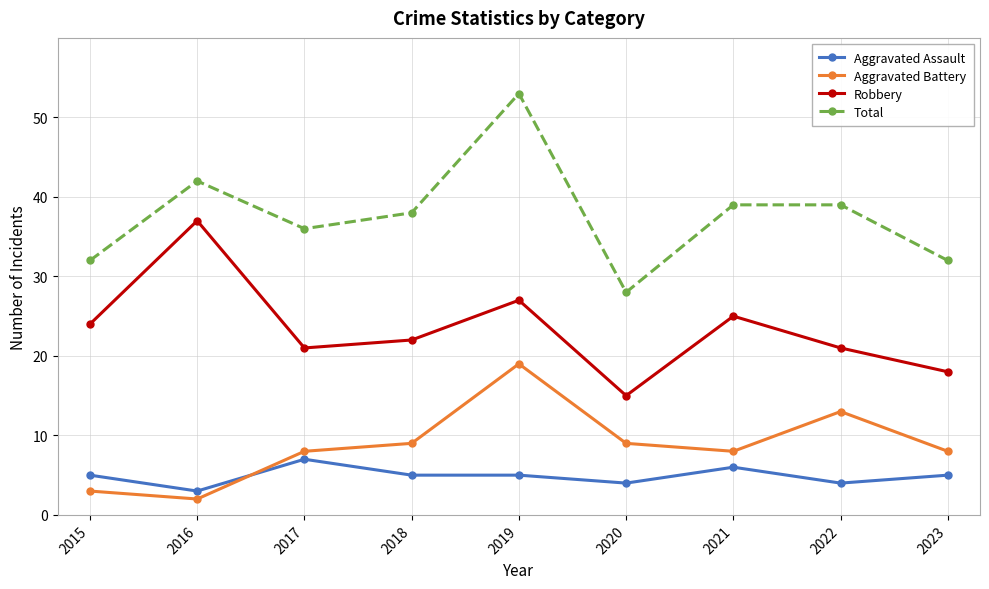

True or false: Aggravated Assault and Total cross at least once.

False